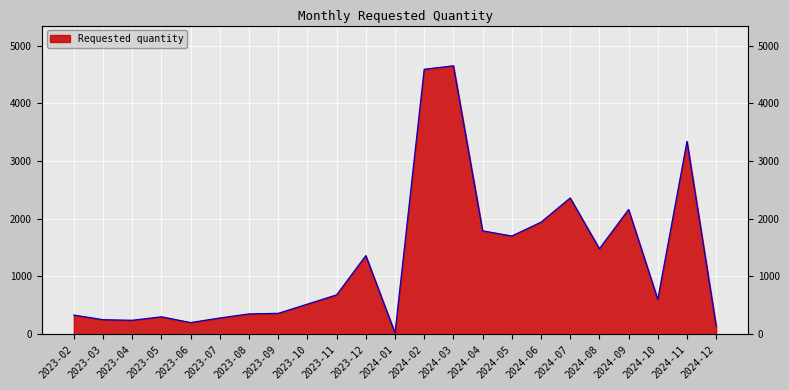

True or false: the data shows 339 at 2023-11.

False